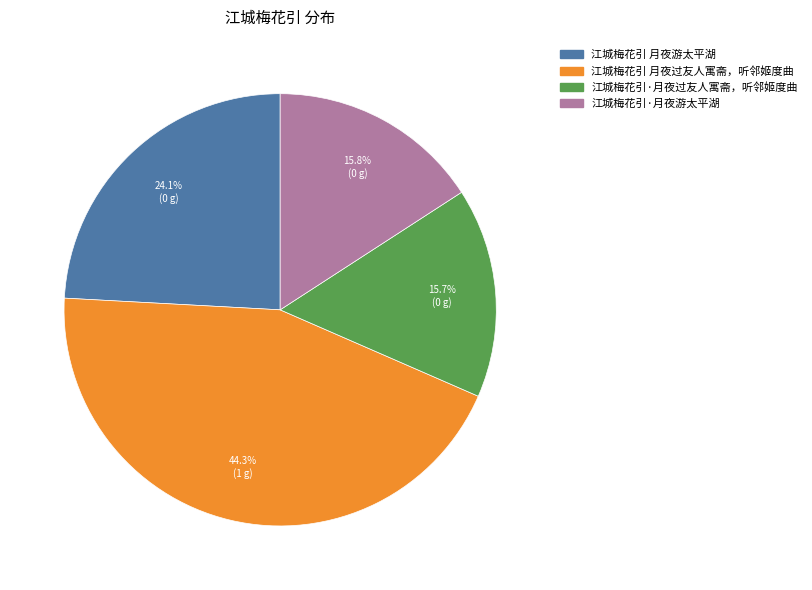

Is it true that 江城梅花引 月夜游太平湖 is 12% of the pie?

False